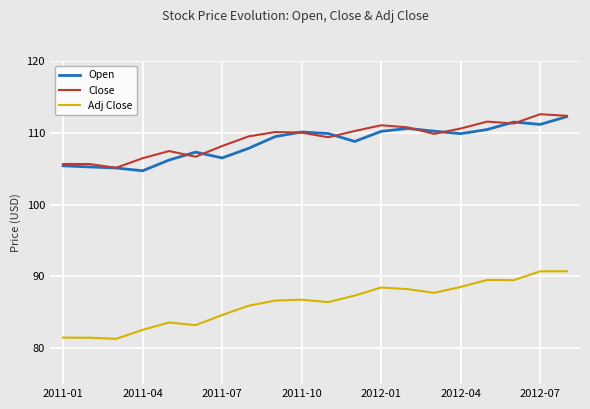

True or false: Close and Adj Close cross at least once.

False